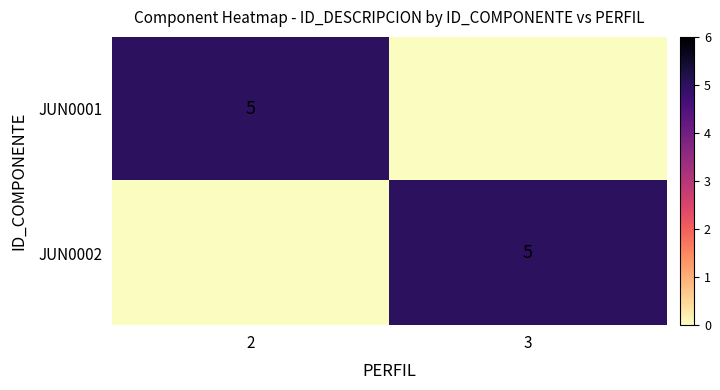

True or false: JUN0001 has a value of 1 at 2.

False